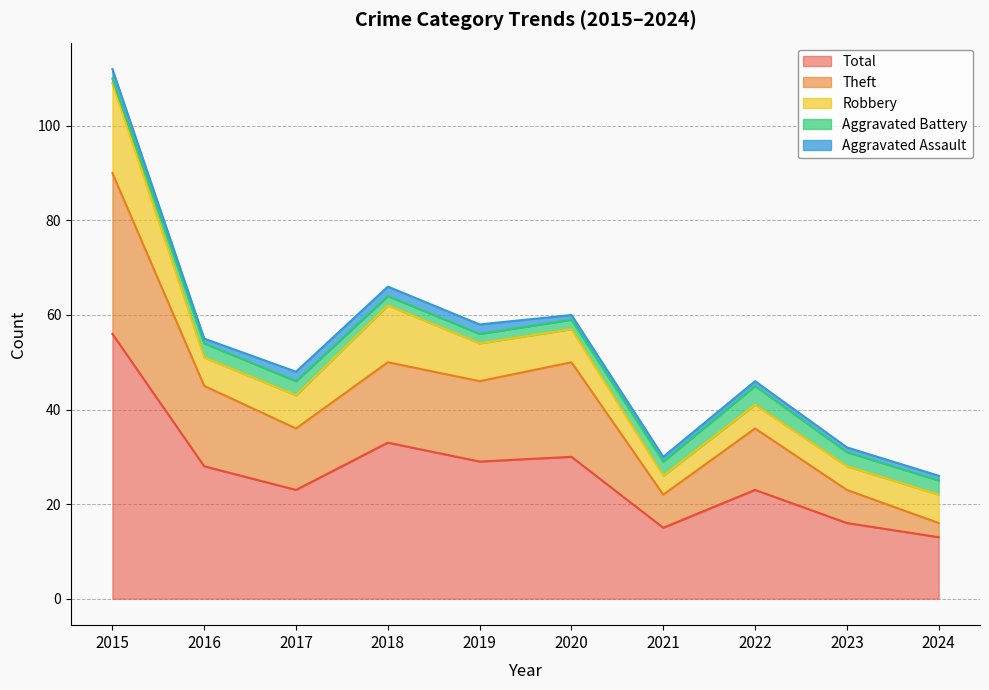

Rank the series by their maximum value, from lowest to highest.

Aggravated Assault, Aggravated Battery, Robbery, Theft, Total